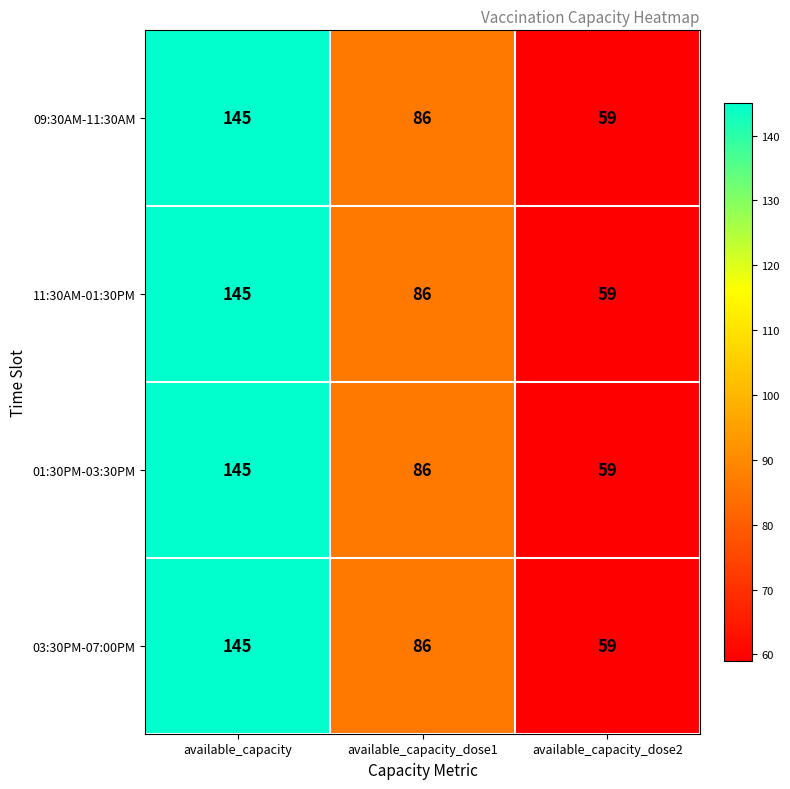

True or false: 11:30AM-01:30PM has a value of 86 at available_capacity_dose1.

True